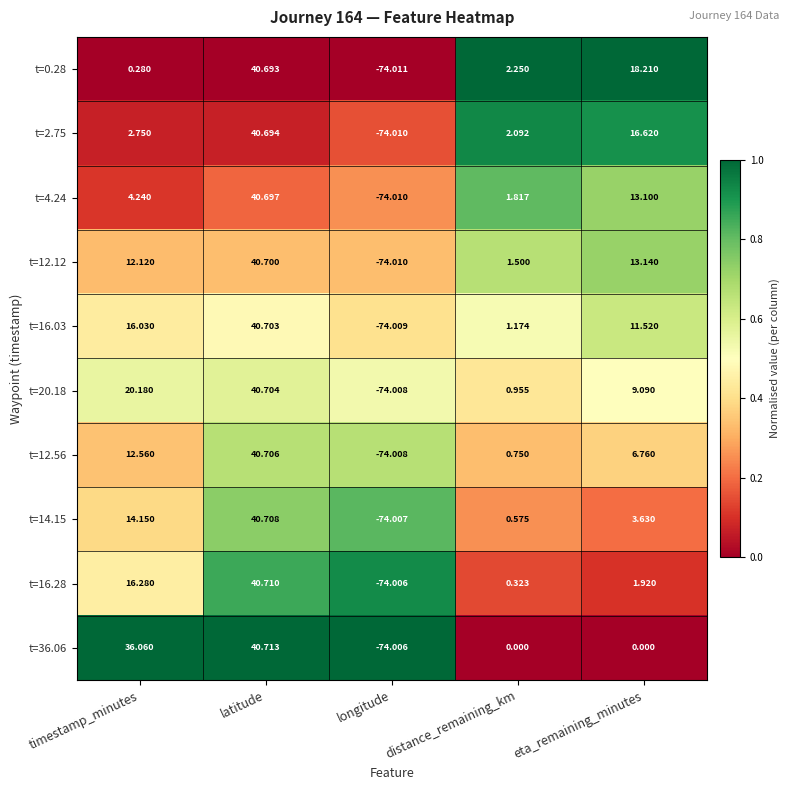

Which category has the lowest value in the t=0.28 series?

longitude